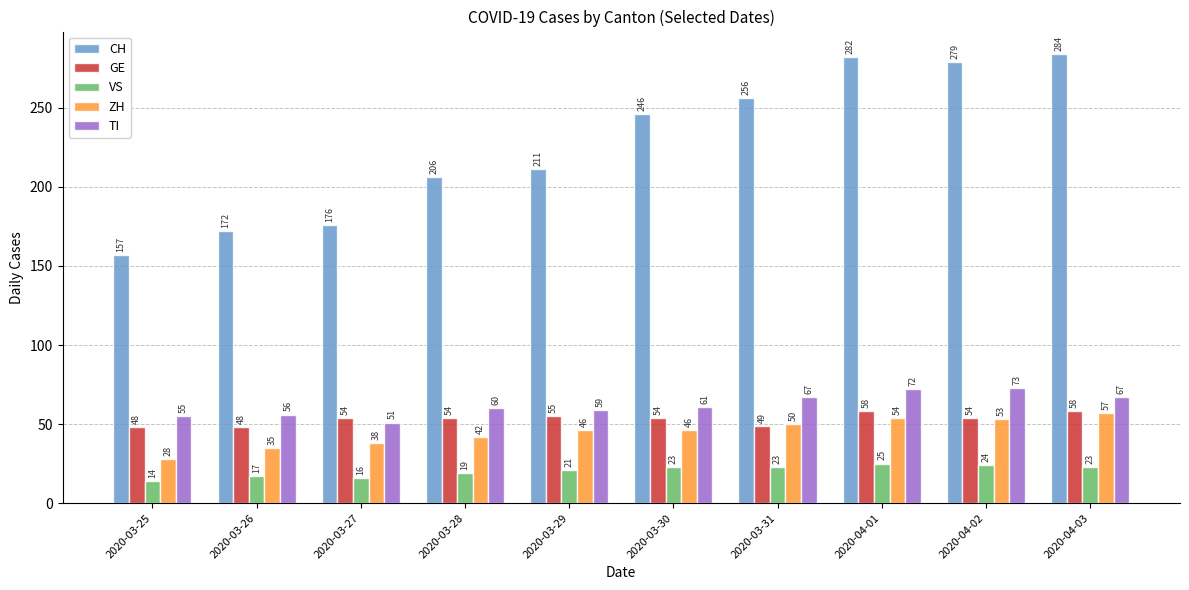

True or false: ZH has a value of 58 at 2020-03-27.

False